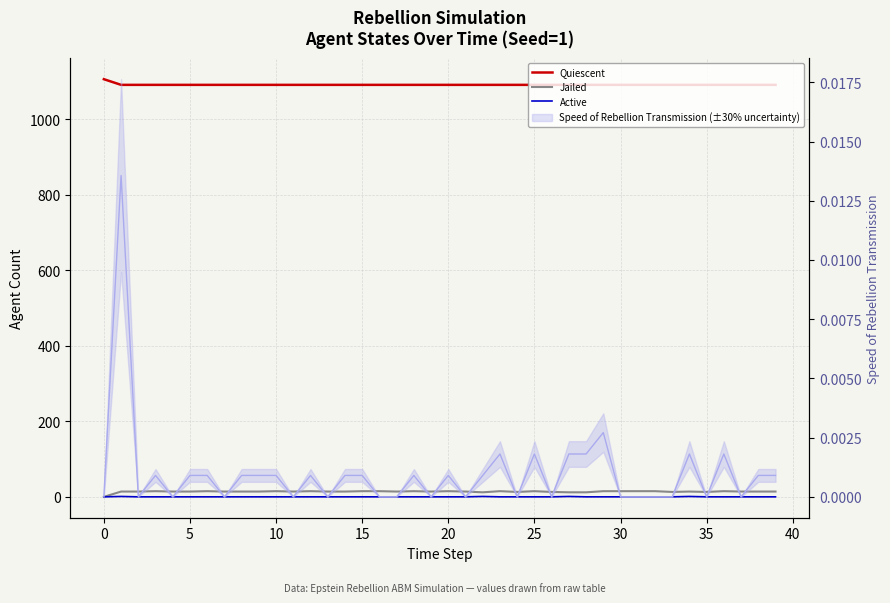

At which category does Jailed reach its first local peak?

10